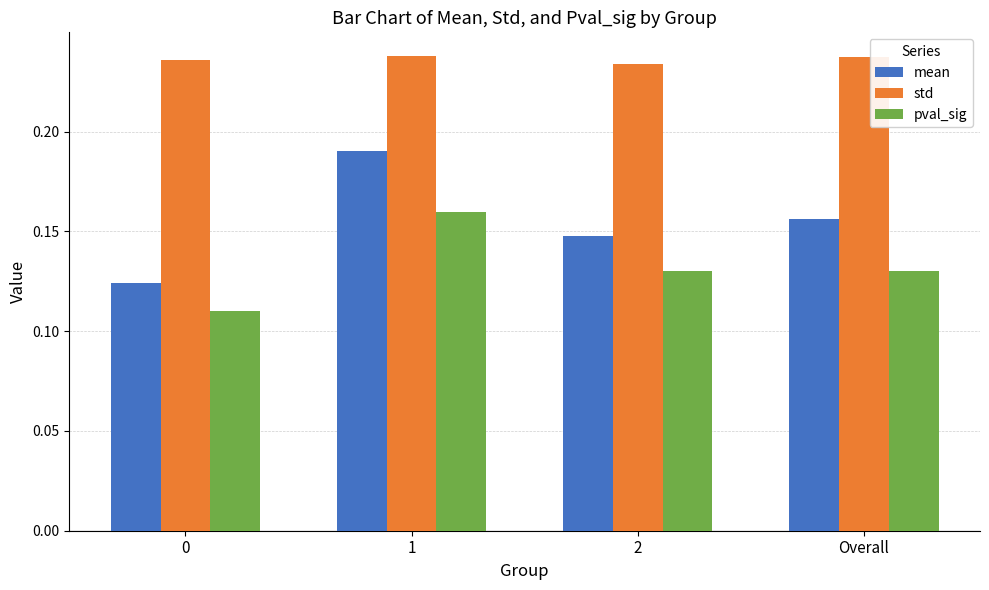

How many distinct data groups are displayed?

3